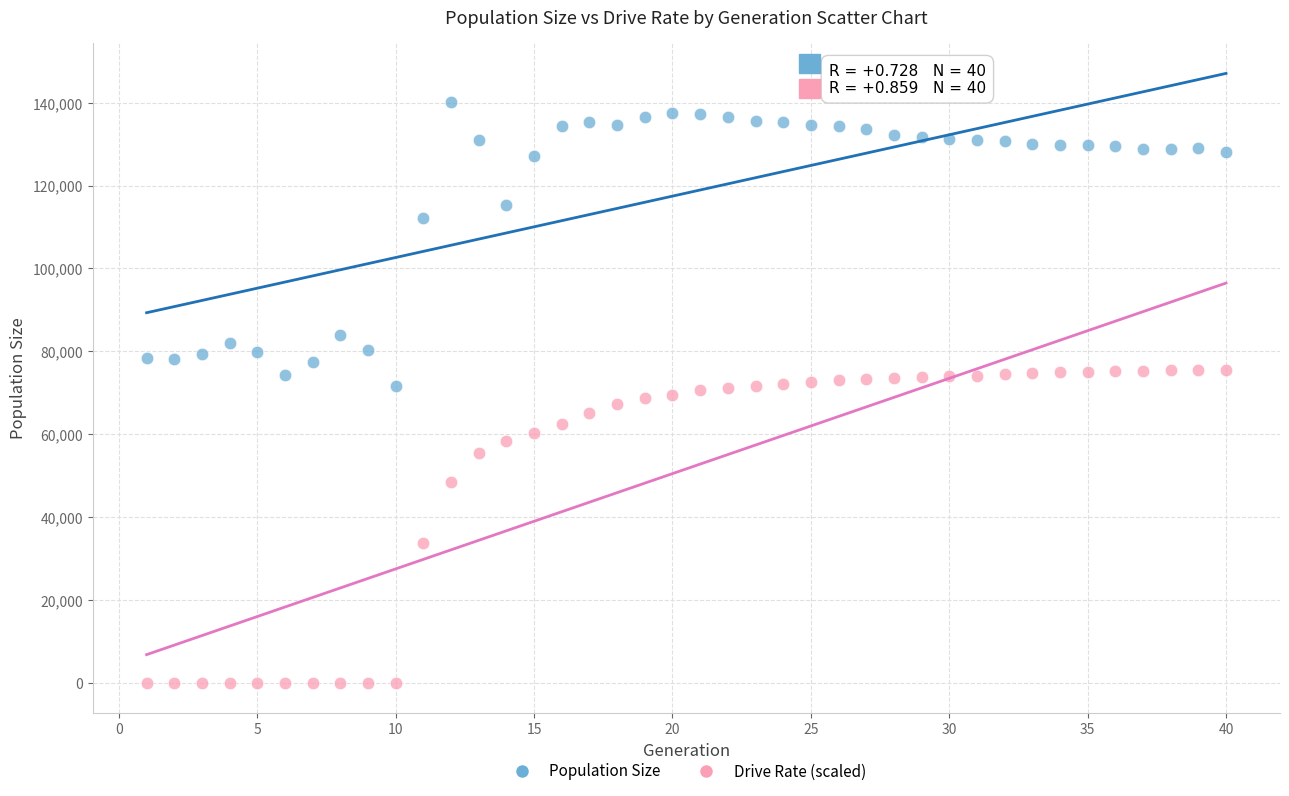

In the Population Size series, what Y value is closest to 105942?

112101.0